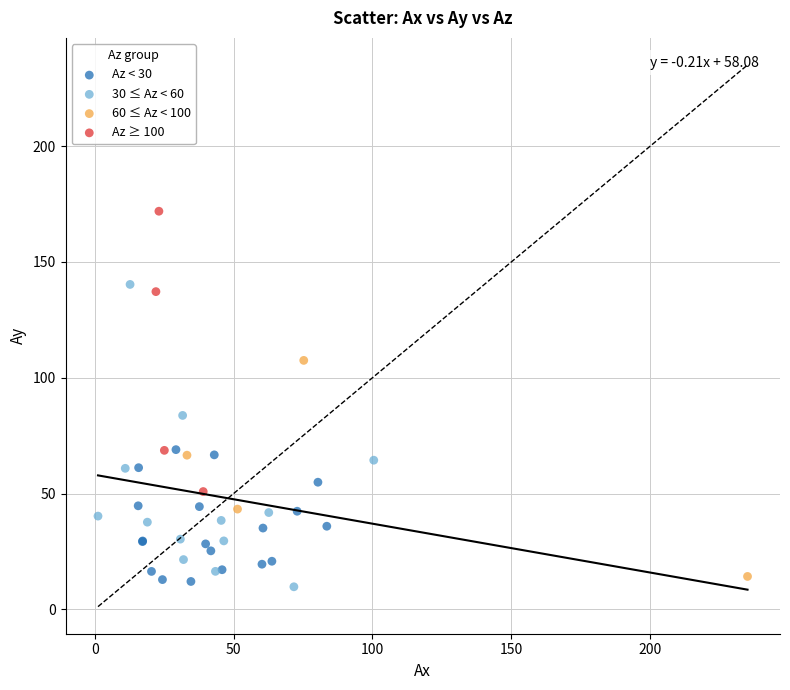

Which series has the widest spread of Y values?

30 ≤ Az < 60